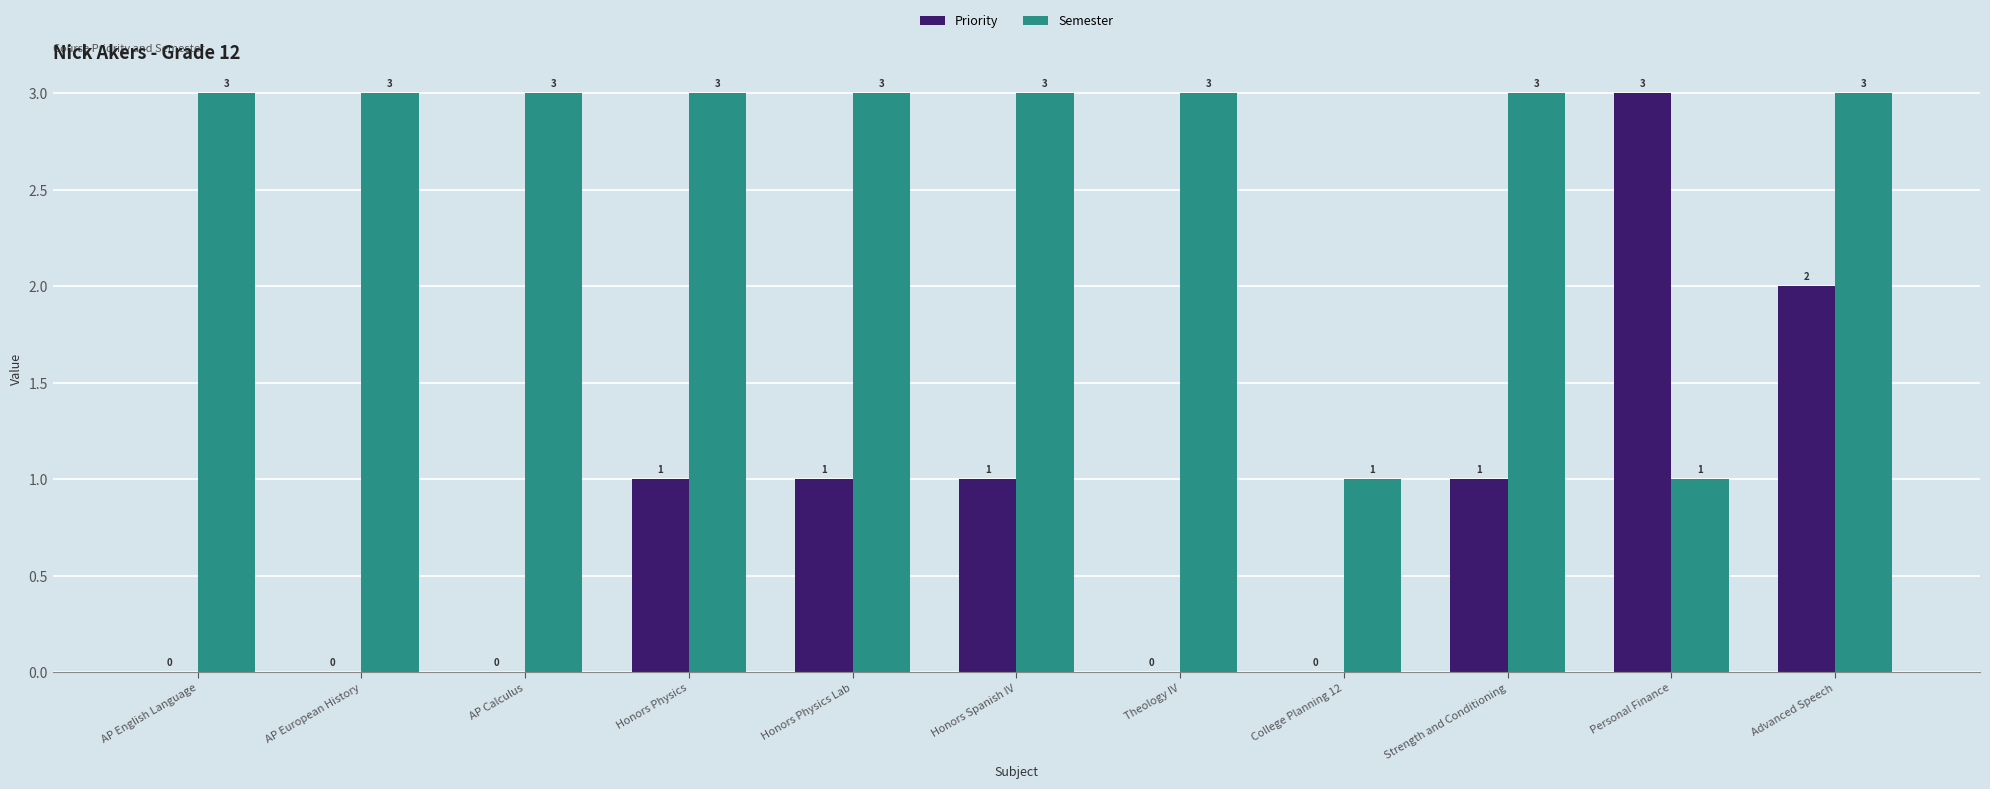

Between AP Calculus and Honors Physics, which series saw the biggest shift?

Priority